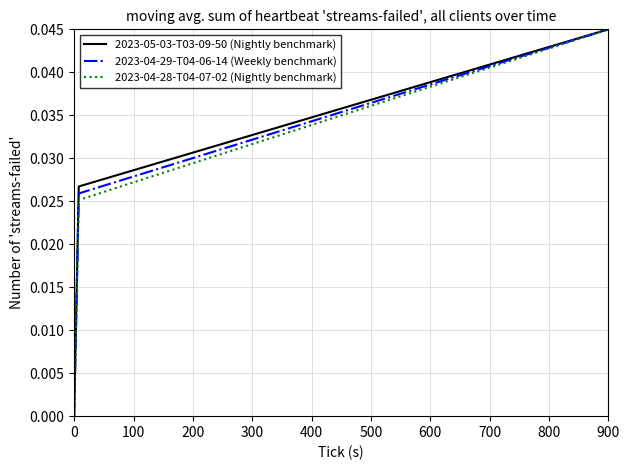

True or false: 2023-04-29-T04-06-14 (Weekly benchmark) and 2023-05-03-T03-09-50 (Nightly benchmark) intersect in this chart.

False